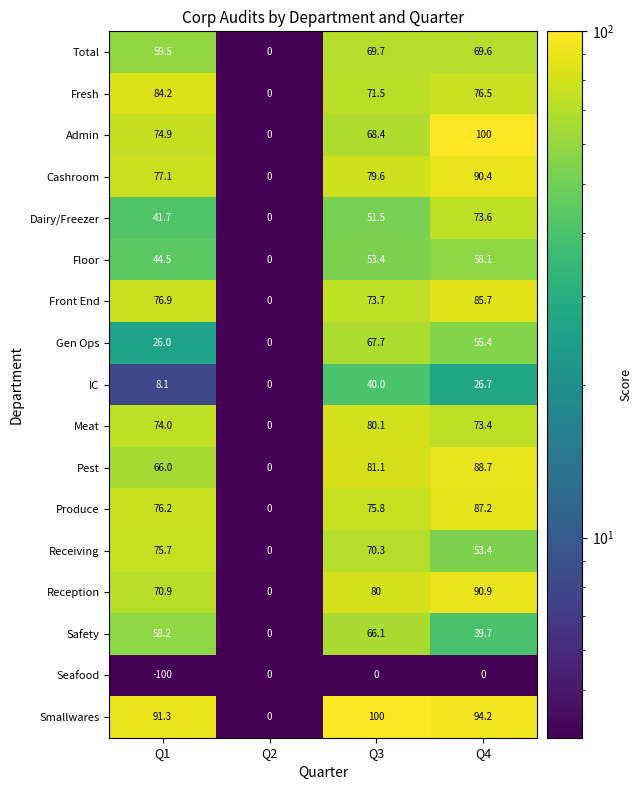

At Q1, list the series in order from largest to smallest.

Smallwares, Fresh, Cashroom, Front End, Produce, Receiving, Admin, Meat, Reception, Pest, Total, Safety, Floor, Dairy/Freezer, Gen Ops, IC, Seafood